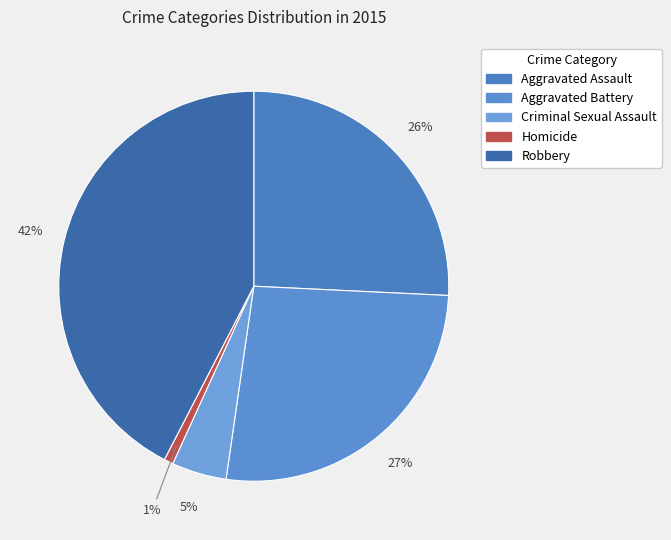

How many slices are in this pie chart?

5